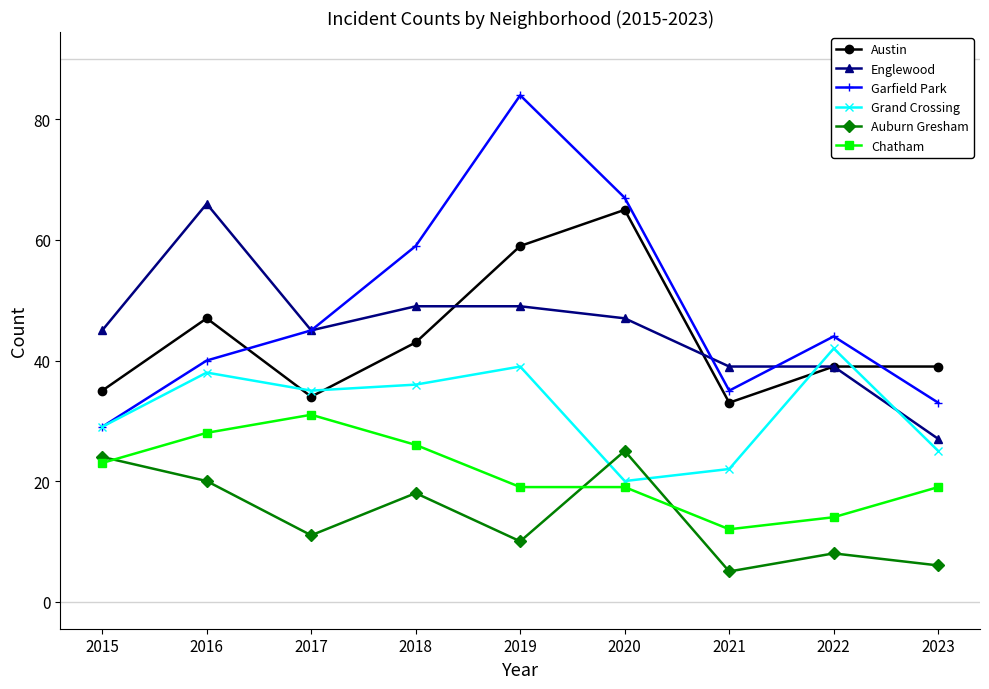

How many interior local valleys does the Garfield Park series have?

1